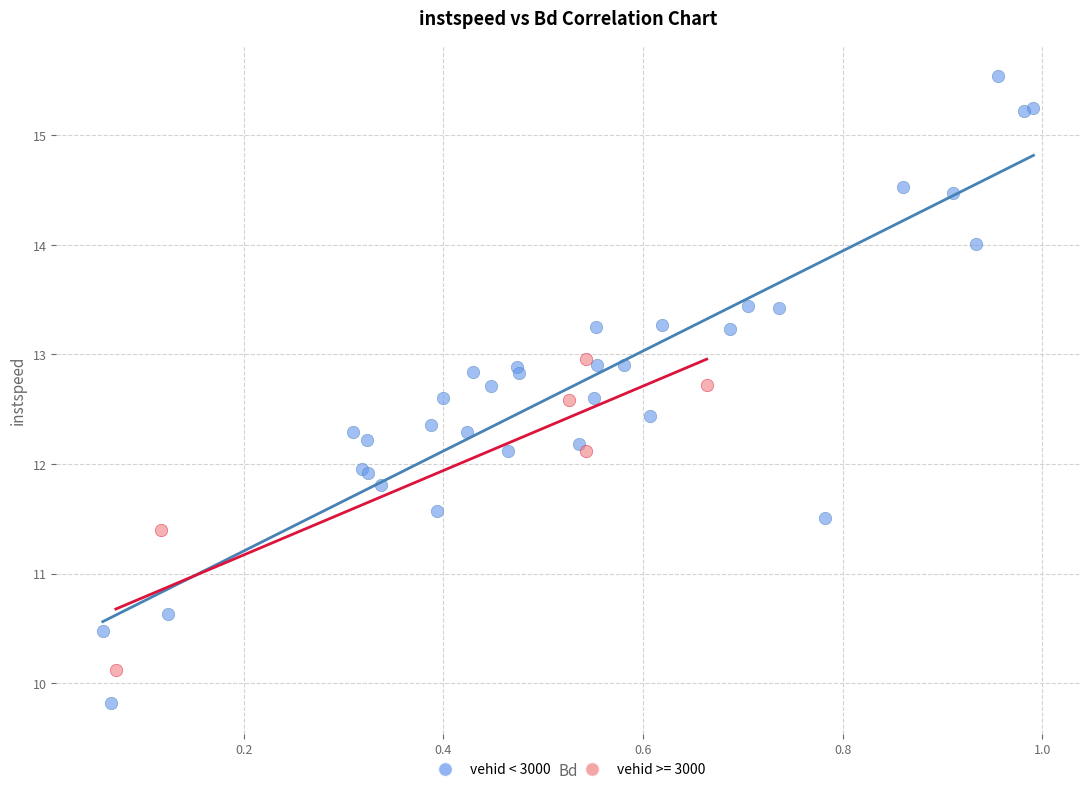

Which series contains the lowest Y value?

vehid < 3000